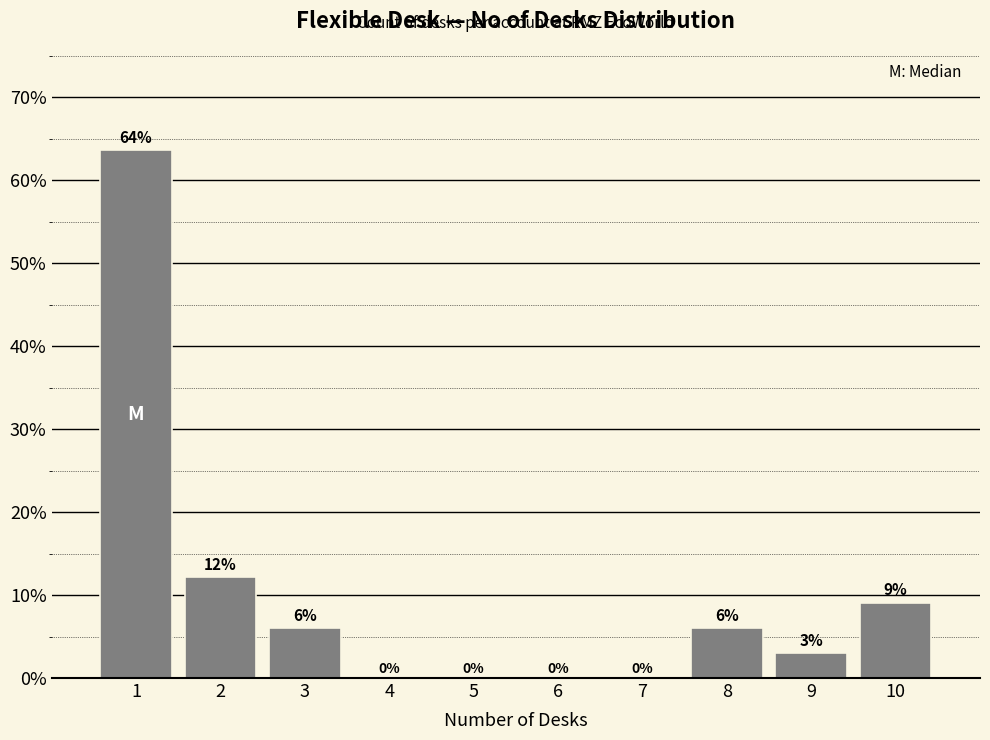

Over which range of the x-axis is the bar tallest?

0.5 to 1.5